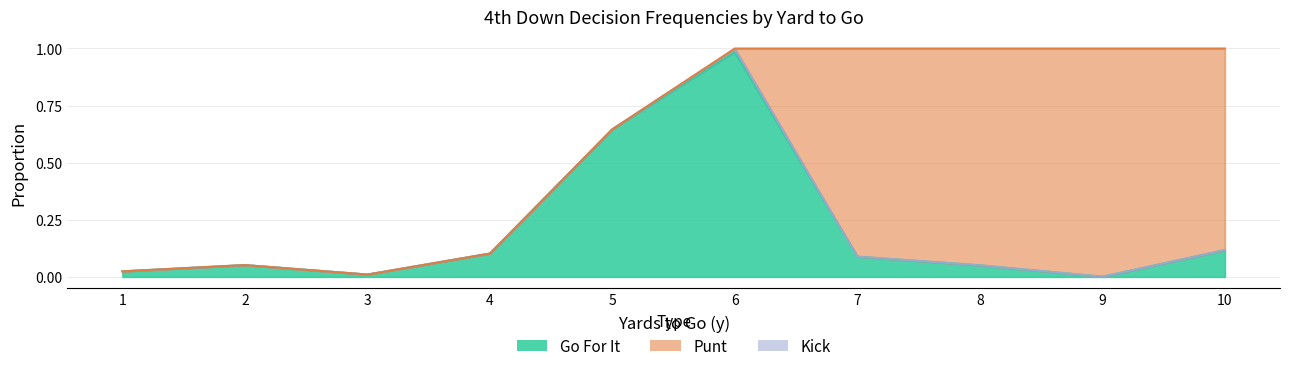

Which series changed the most between 1 and 5?

gofor_fz1